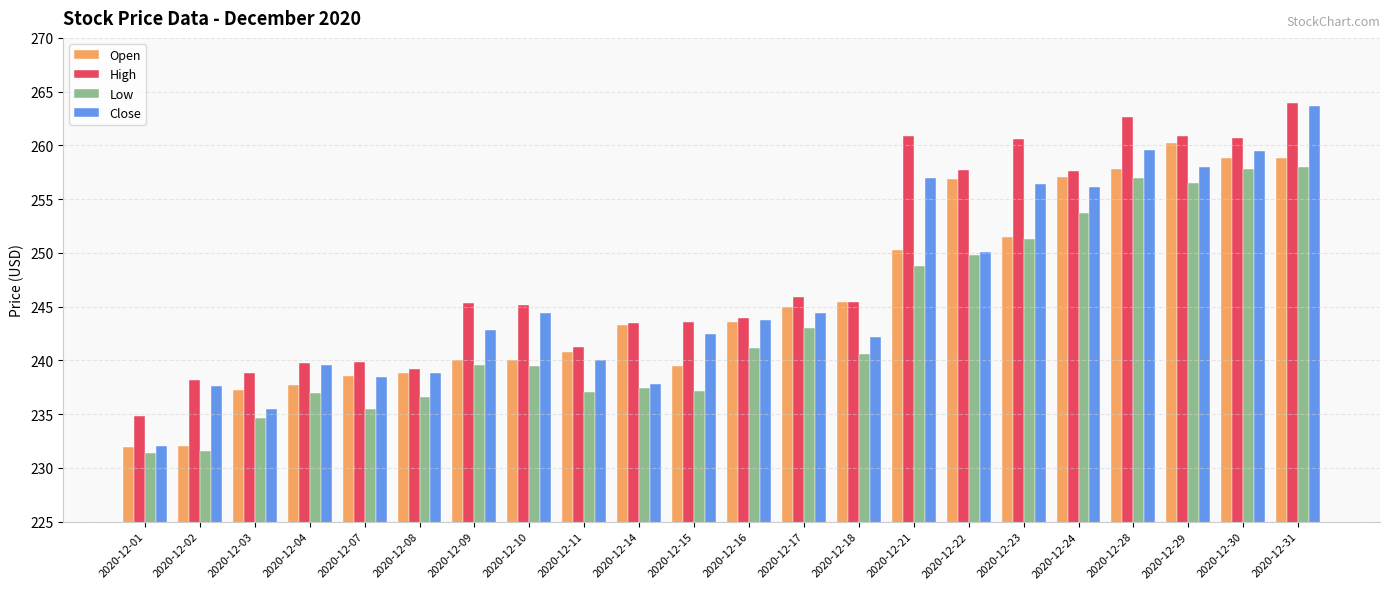

What is the difference between the maximum and minimum values in the Close series?

31.6